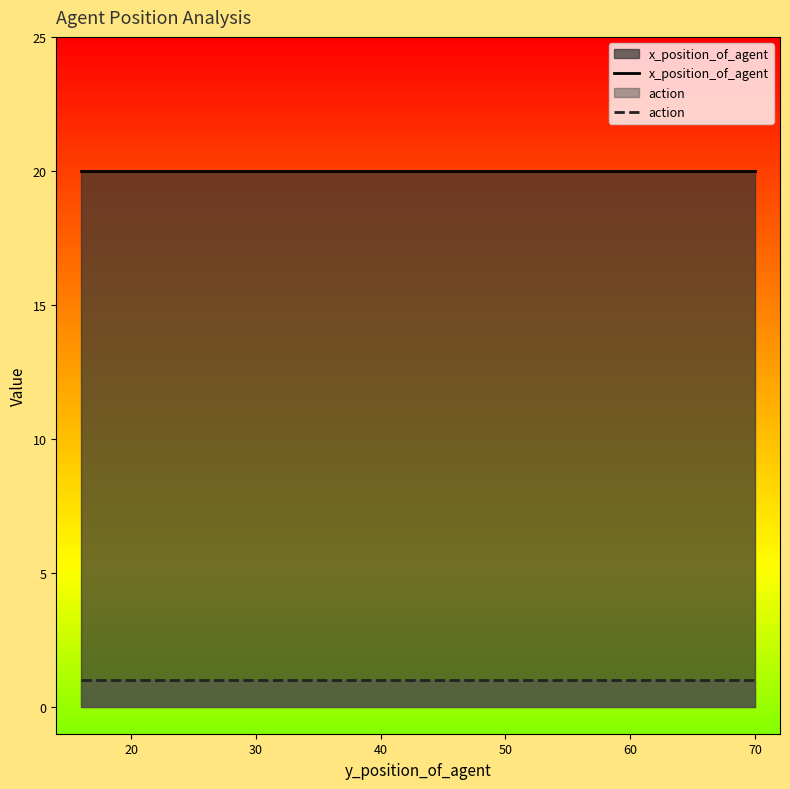

How many lines are shown in the chart?

2